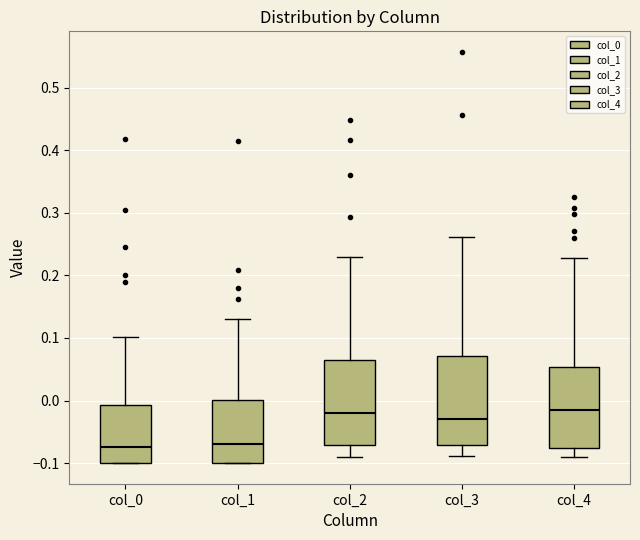

Reading left to right, transcribe this box plot: for each box, give where its median line is, the range the box spans, and where its two whiskers end, as read against the y-axis. The values are not printed on the chart, so give them approximately, as read against the axis.

col_0: median -0.07, box -0.10 to -0.01, whiskers -0.10 to 0.10
col_1: median -0.07, box -0.10 to 0.00, whiskers -0.10 to 0.13
col_2: median -0.02, box -0.07 to 0.07, whiskers -0.09 to 0.23
col_3: median -0.03, box -0.07 to 0.07, whiskers -0.09 to 0.26
col_4: median -0.02, box -0.08 to 0.05, whiskers -0.09 to 0.23